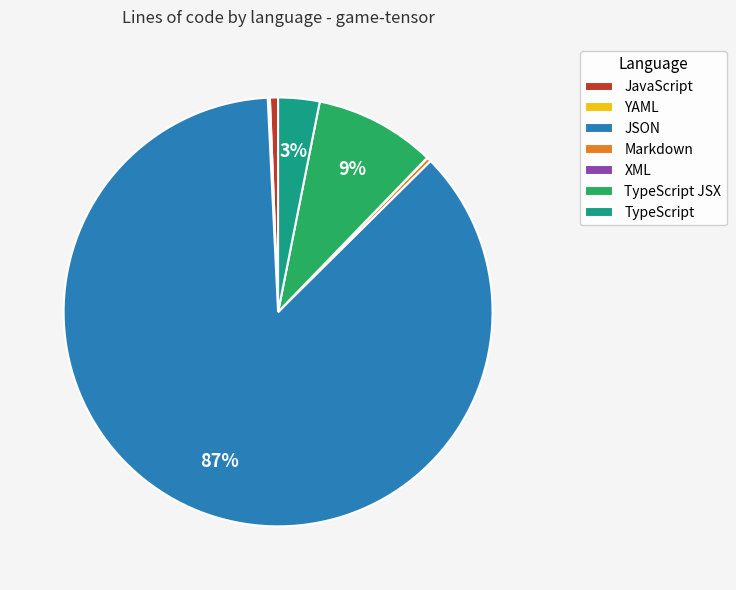

To the nearest percent, what is the difference between the largest and smallest slice percentages?

87%